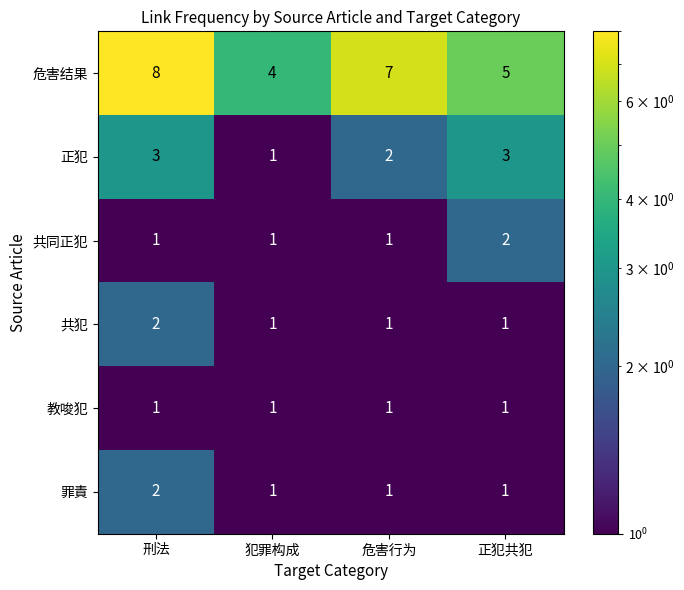

Where is 正犯 nearest to the value 2?

危害行为